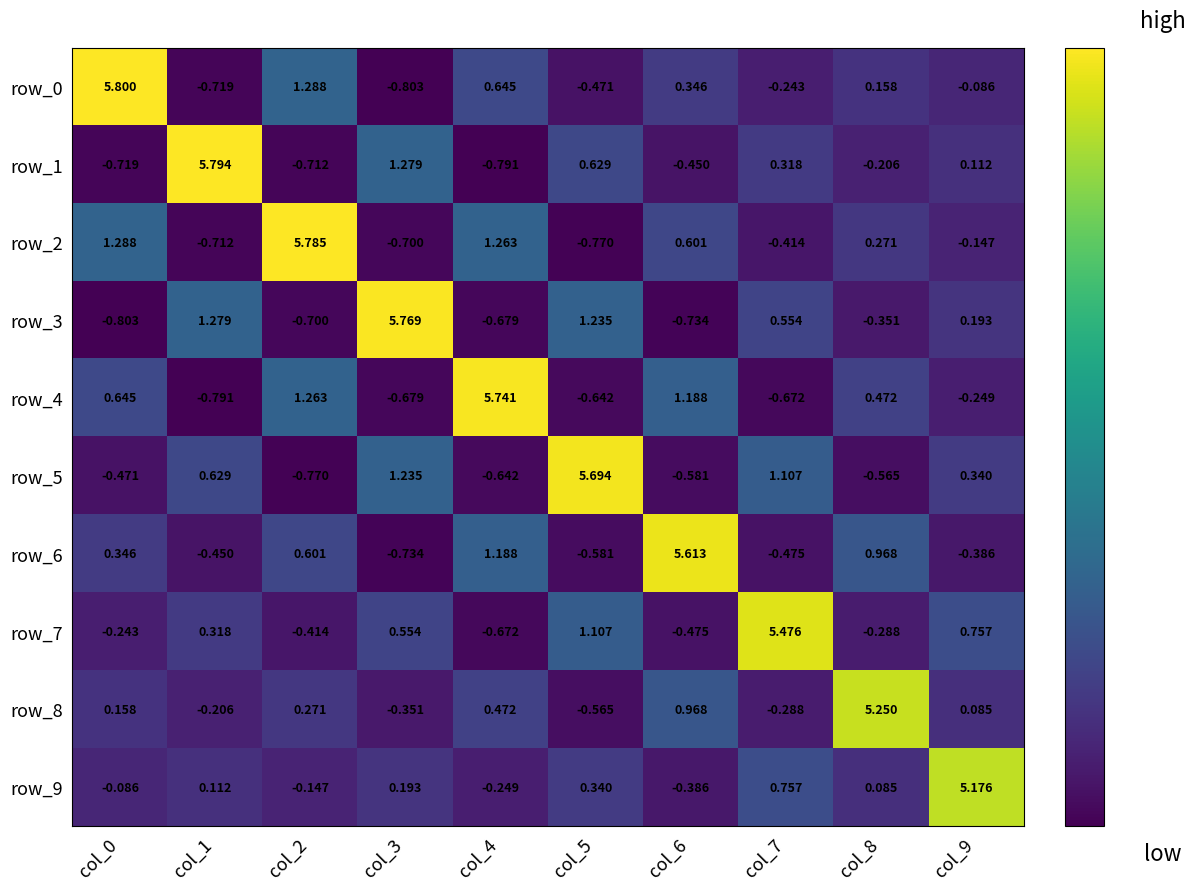

Which series has the largest range (max minus min)?

row_0